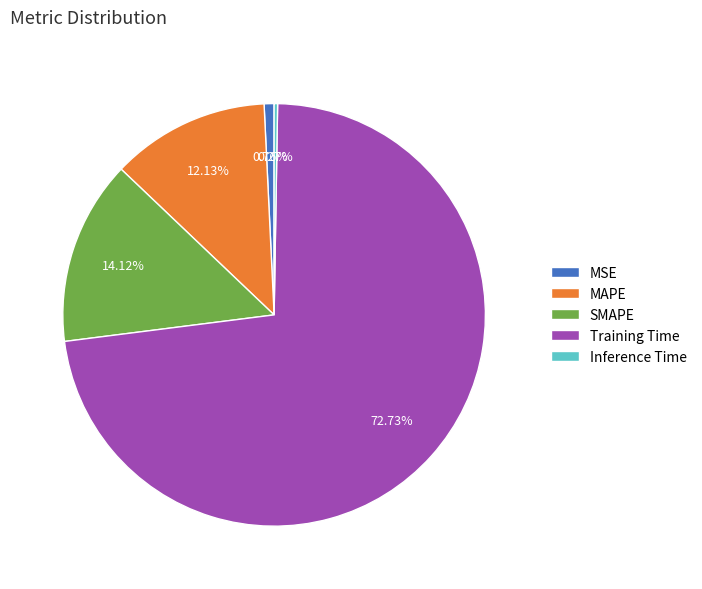

Is there a majority slice in this chart?

Yes